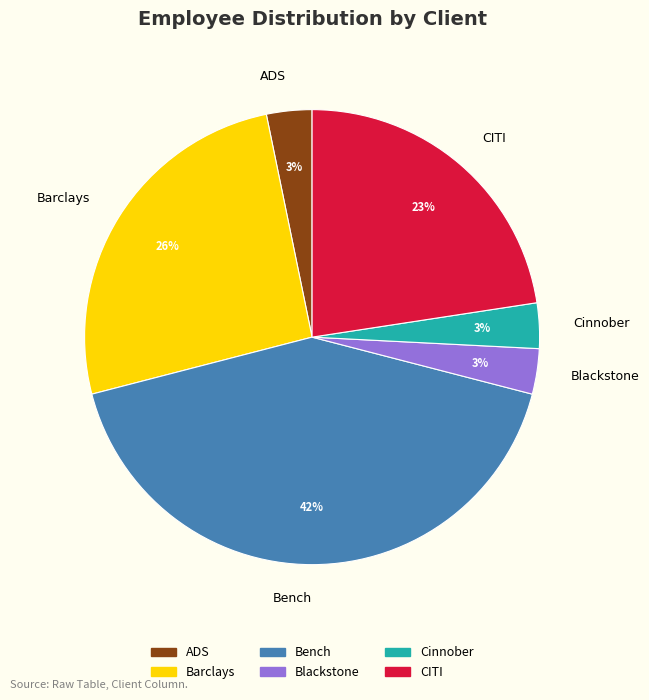

Does Blackstone account for over 50% of the chart?

No